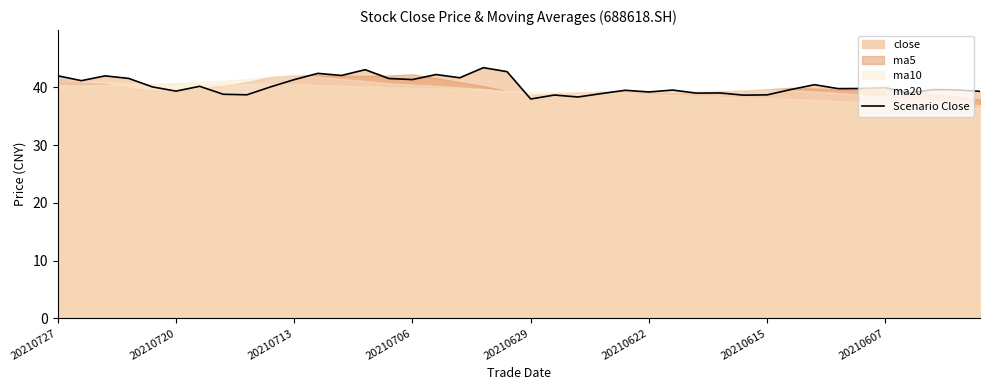

What is the maximum value for Scenario Close?

43.4